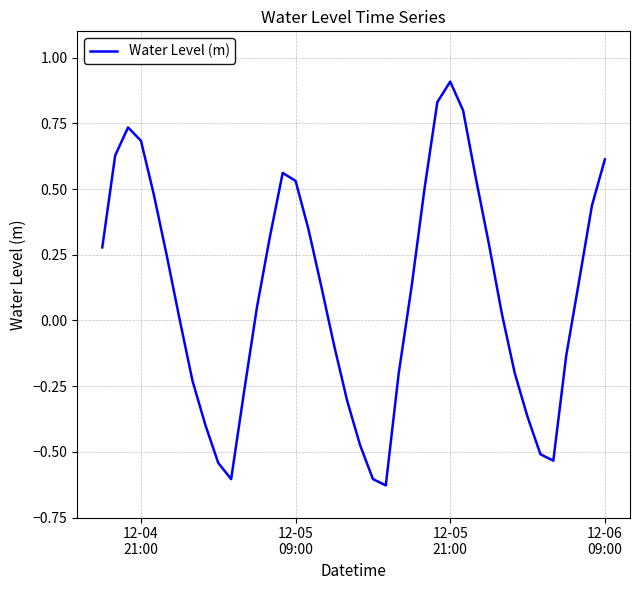

What is the maximum value shown in the chart?

0.9